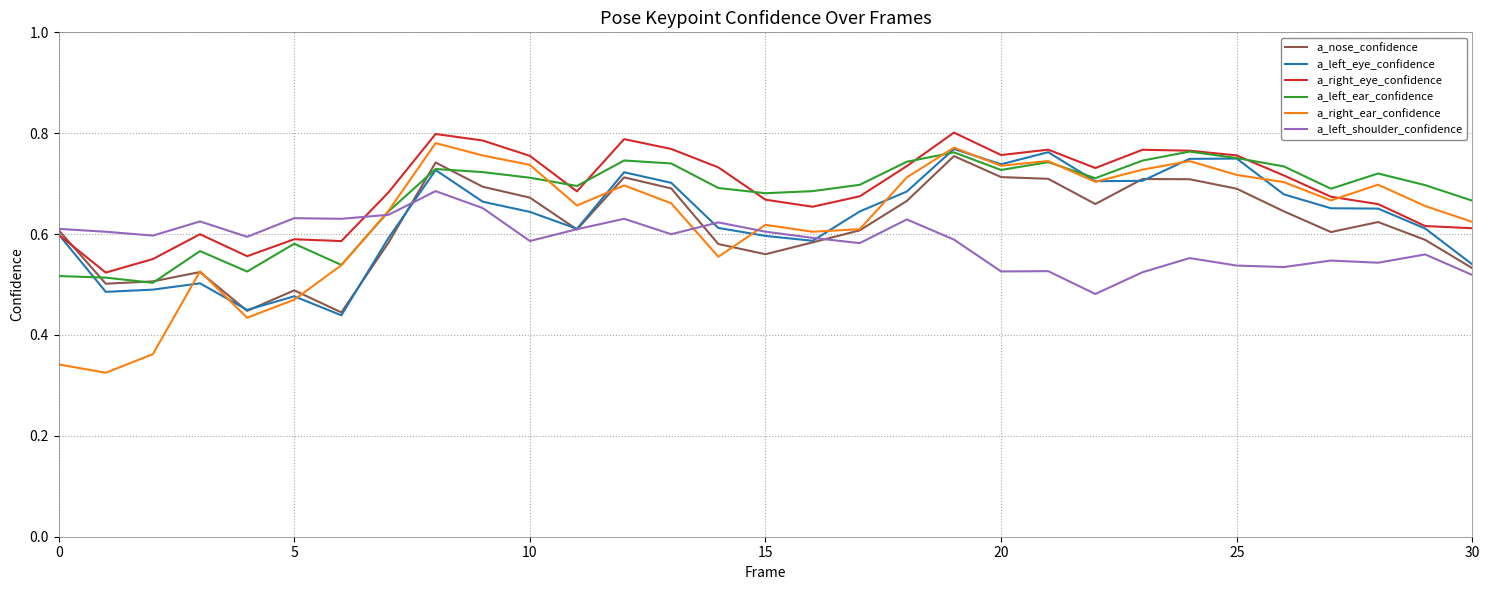

What are all the series names shown in the legend?

a_nose_confidence, a_left_eye_confidence, a_right_eye_confidence, a_left_ear_confidence, a_right_ear_confidence, a_left_shoulder_confidence